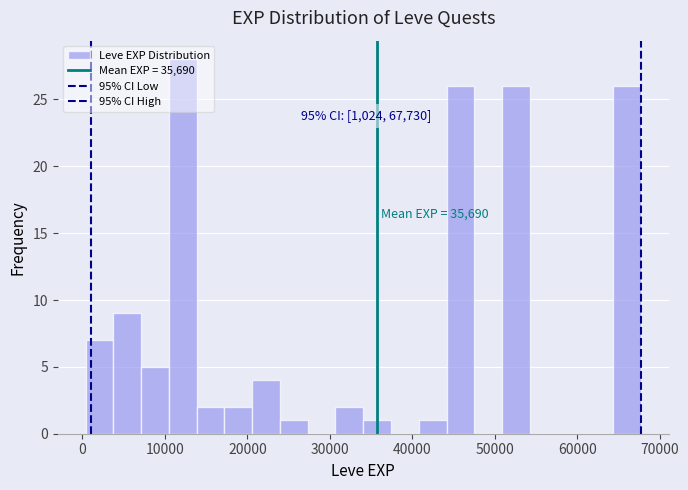

Read against the x-axis, roughly where is the centre of the tallest bar?

12000